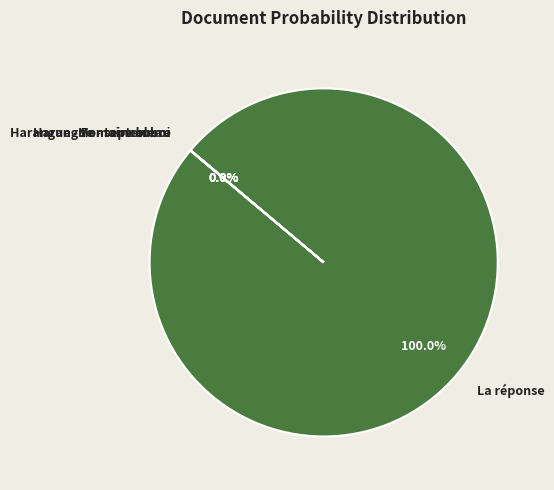

What is the largest slice in the pie chart?

La réponse